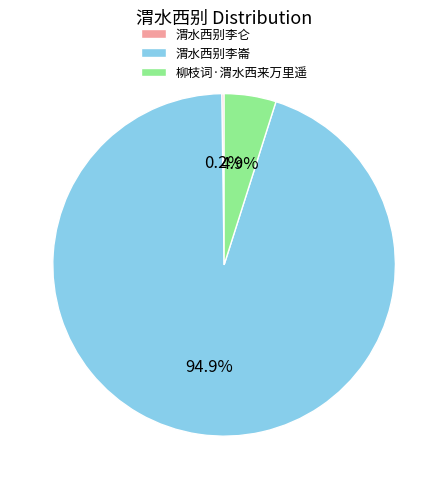

What is the total percentage of 渭水西别李崙 and 柳枝词·渭水西来万里遥?

99.8%